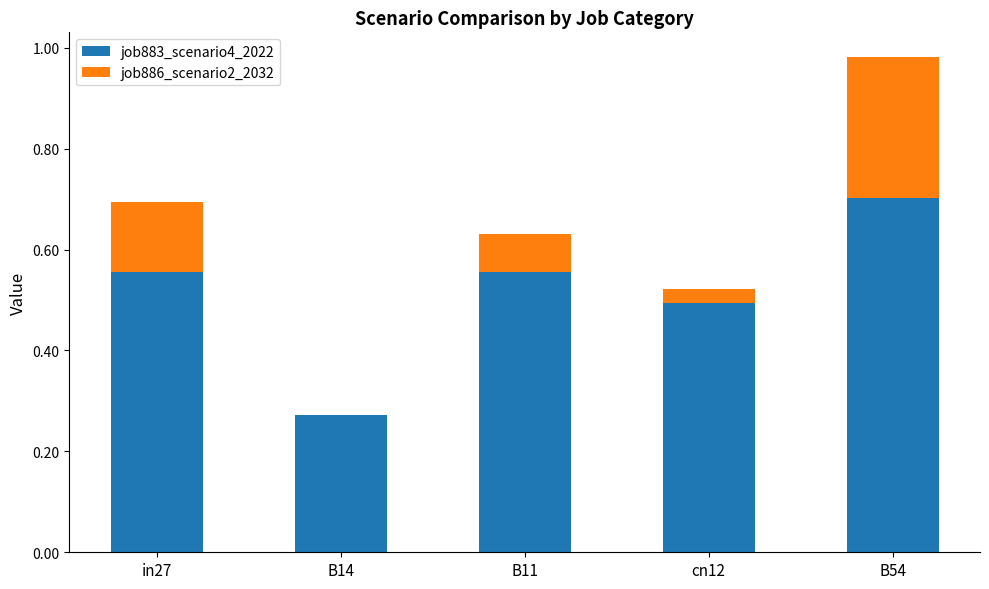

True or false: job883_scenario4_2022 has a value of 0.3 at B54.

False